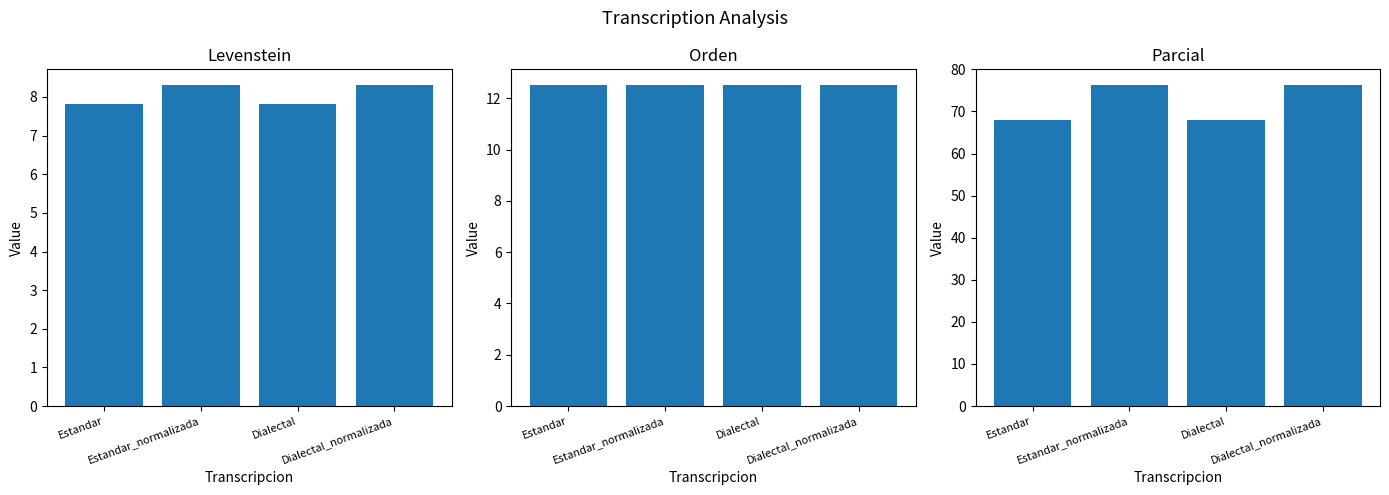

At which label is Parcial closest to 72?

Estandar